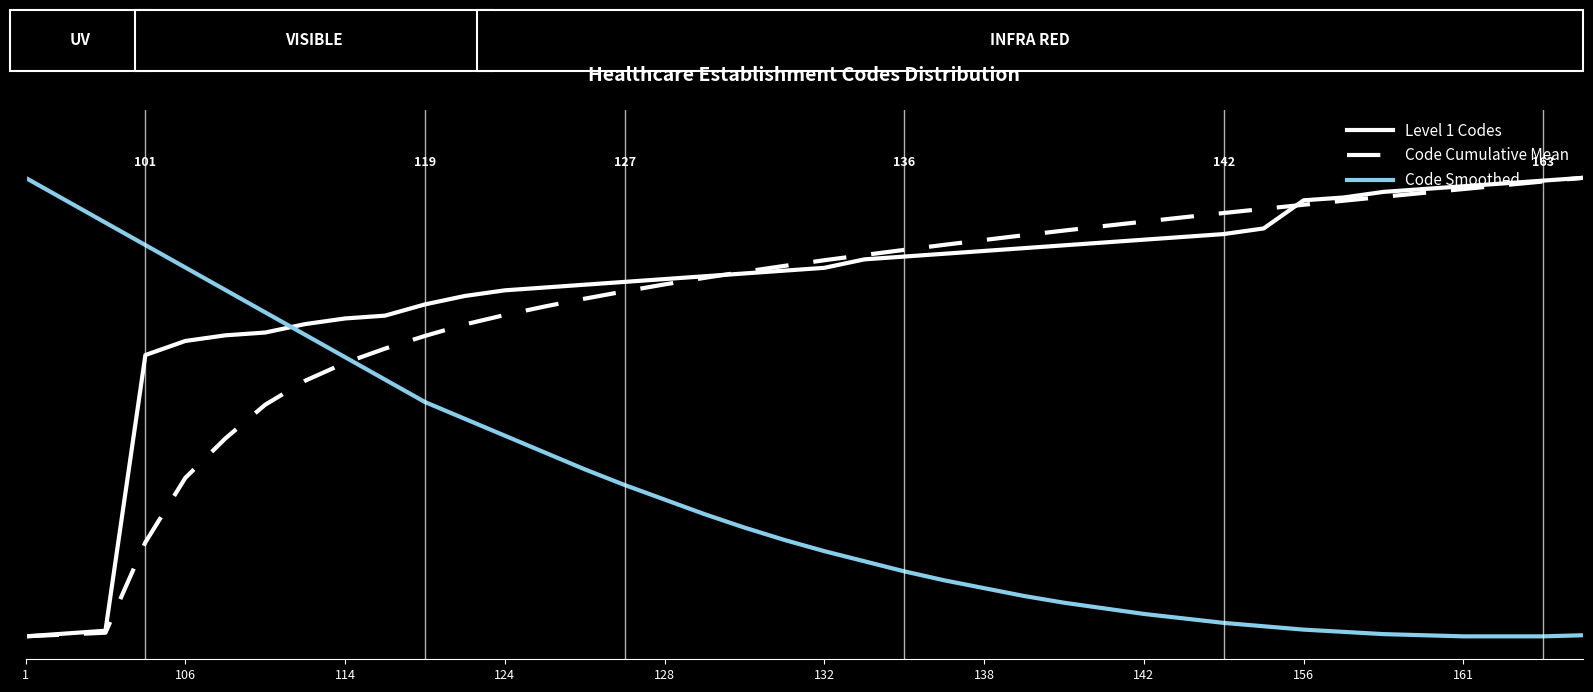

At how many categories does at least one series exceed 0?

40